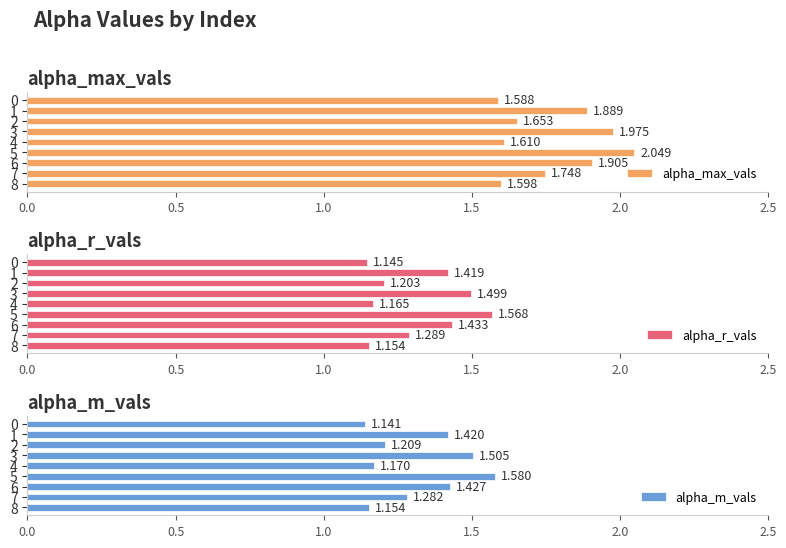

Count the alpha_r_vals values in the range 1 to 2.

9